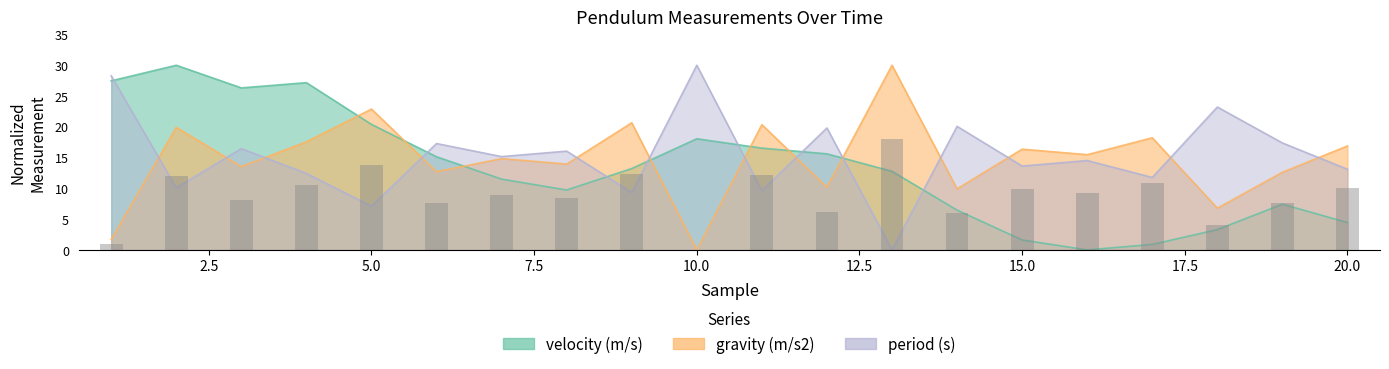

Between 10 and 18, which series saw the biggest shift?

velocity (m/s)